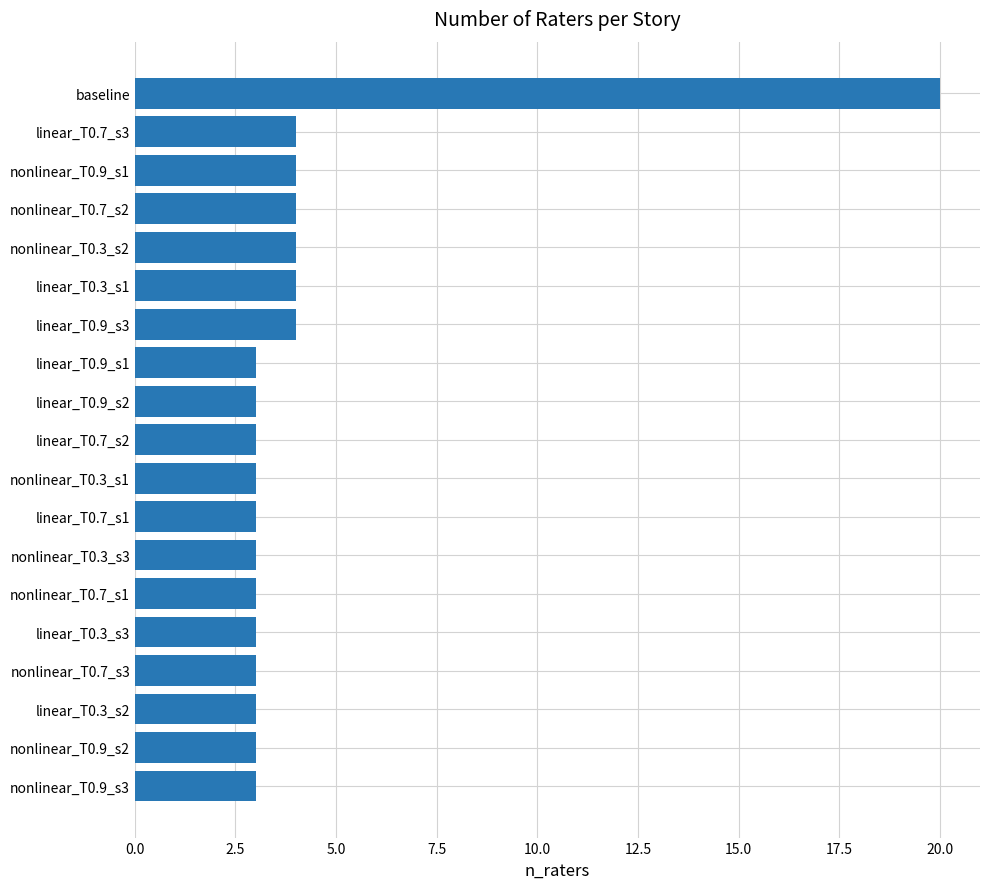

What is the sum of the values at baseline and nonlinear_T0.7_s2?

24